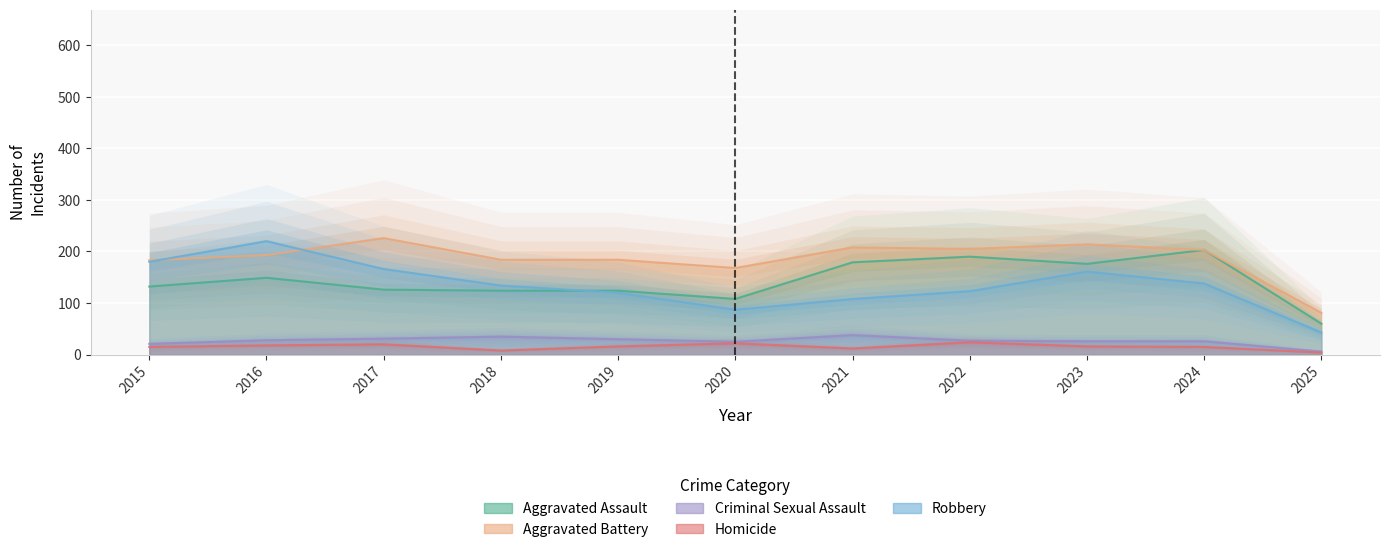

How many series are shown in this chart?

5